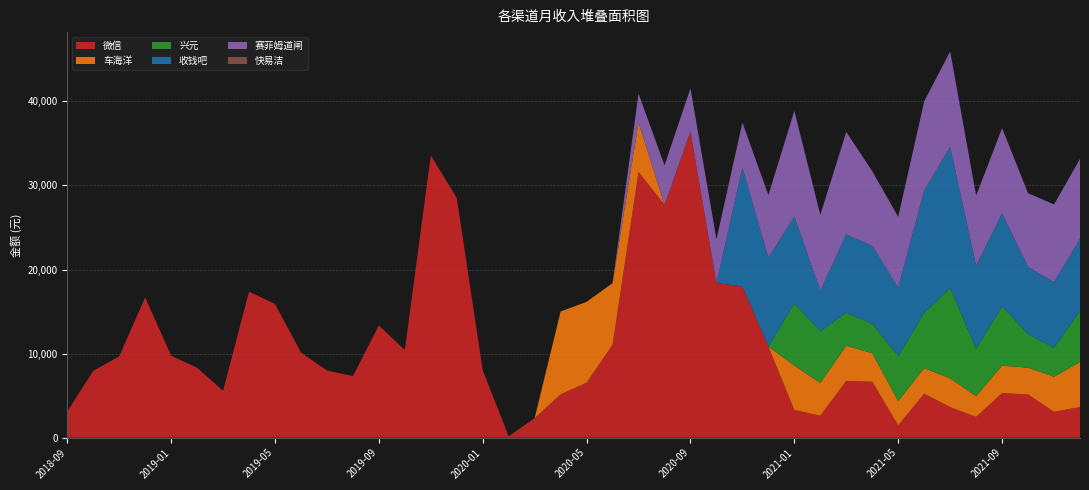

Reading left to right, what are all the values shown in this chart?

微信: 2018-09=3114.1	2018-10=7946.1	2018-11=9673.1	2018-12=16683.3	2019-01=9750.5	2019-02=8318.4	2019-03=5581.4	2019-04=17368.5	2019-05=15903.0	2019-06=10123.5	2019-07=7986.9	2019-08=7320.5	2019-09=13348.0	2019-10=10423.4	2019-11=33575.9	2019-12=28503.0	2020-01=8013.8	2020-02=156.0	2020-03=2326.0	2020-04=5155.2	2020-05=6534.5	2020-06=11057.4	2020-07=31610.3	2020-08=27688.3	2020-09=36408.6	2020-10=18391.2	2020-11=17978.9	2020-12=10835.9	2021-01=3295.4	2021-02=2611.2	2021-03=6757.9	2021-04=6650.8	2021-05=1466.8	2021-06=5225.8	2021-07=3635.1	2021-08=2468.0	2021-09=5300.0	2021-10=5137.9	2021-11=3069.3	2021-12=3635.7
车海洋: 2018-09=0.0	2018-10=0.0	2018-11=0.0	2018-12=0.0	2019-01=0.0	2019-02=0.0	2019-03=0.0	2019-04=0.0	2019-05=0.0	2019-06=0.0	2019-07=0.0	2019-08=0.0	2019-09=0.0	2019-10=0.0	2019-11=0.0	2019-12=0.0	2020-01=0.0	2020-02=0.0	2020-03=0.0	2020-04=9854.2	2020-05=9614.5	2020-06=7325.1	2020-07=5883.6	2020-08=0.0	2020-09=0.0	2020-10=0.0	2020-11=0.0	2020-12=0.0	2021-01=5278.0	2021-02=3905.0	2021-03=4176.0	2021-04=3389.0	2021-05=2869.0	2021-06=3038.0	2021-07=3414.0	2021-08=2467.0	2021-09=3264.0	2021-10=3183.0	2021-11=4175.0	2021-12=5368.0
兴元: 2018-09=0.0	2018-10=0.0	2018-11=0.0	2018-12=0.0	2019-01=0.0	2019-02=0.0	2019-03=0.0	2019-04=0.0	2019-05=0.0	2019-06=0.0	2019-07=0.0	2019-08=0.0	2019-09=0.0	2019-10=0.0	2019-11=0.0	2019-12=0.0	2020-01=0.0	2020-02=0.0	2020-03=0.0	2020-04=0.0	2020-05=0.0	2020-06=0.0	2020-07=0.0	2020-08=0.0	2020-09=0.0	2020-10=0.0	2020-11=0.0	2020-12=0.0	2021-01=7398.4	2021-02=6148.5	2021-03=3923.4	2021-04=3495.2	2021-05=5352.8	2021-06=6611.0	2021-07=10755.5	2021-08=5627.7	2021-09=7059.7	2021-10=3977.7	2021-11=3459.8	2021-12=6051.3
收钱吧: 2018-09=0.0	2018-10=0.0	2018-11=0.0	2018-12=0.0	2019-01=0.0	2019-02=0.0	2019-03=0.0	2019-04=0.0	2019-05=0.0	2019-06=0.0	2019-07=0.0	2019-08=0.0	2019-09=0.0	2019-10=0.0	2019-11=0.0	2019-12=0.0	2020-01=0.0	2020-02=0.0	2020-03=0.0	2020-04=0.0	2020-05=0.0	2020-06=0.0	2020-07=0.0	2020-08=0.0	2020-09=0.0	2020-10=0.0	2020-11=14140.5	2020-12=10564.2	2021-01=10331.0	2021-02=4805.7	2021-03=9327.7	2021-04=9269.6	2021-05=8168.1	2021-06=14530.4	2021-07=16783.1	2021-08=9887.0	2021-09=11045.9	2021-10=7994.1	2021-11=7817.1	2021-12=8605.5
赛菲姆道闸: 2018-09=0.0	2018-10=0.0	2018-11=0.0	2018-12=0.0	2019-01=0.0	2019-02=0.0	2019-03=0.0	2019-04=0.0	2019-05=0.0	2019-06=0.0	2019-07=0.0	2019-08=0.0	2019-09=0.0	2019-10=0.0	2019-11=0.0	2019-12=0.0	2020-01=0.0	2020-02=0.0	2020-03=0.0	2020-04=0.0	2020-05=0.0	2020-06=4.2	2020-07=3425.0	2020-08=4695.0	2020-09=5145.0	2020-10=5185.0	2020-11=5360.0	2020-12=7450.0	2021-01=12565.0	2021-02=9035.0	2021-03=12175.2	2021-04=8885.1	2021-05=8405.0	2021-06=10590.0	2021-07=11350.0	2021-08=8340.0	2021-09=10150.0	2021-10=8785.0	2021-11=9220.0	2021-12=9495.0
快易洁: 2018-09=0.0	2018-10=0.0	2018-11=0.0	2018-12=0.0	2019-01=0.0	2019-02=0.0	2019-03=0.0	2019-04=0.0	2019-05=0.0	2019-06=0.0	2019-07=0.0	2019-08=0.0	2019-09=0.0	2019-10=0.0	2019-11=0.0	2019-12=0.0	2020-01=0.0	2020-02=0.0	2020-03=0.0	2020-04=0.0	2020-05=0.0	2020-06=0.0	2020-07=0.0	2020-08=0.0	2020-09=0.0	2020-10=0.0	2020-11=0.0	2020-12=0.0	2021-01=0.0	2021-02=0.0	2021-03=0.0	2021-04=0.0	2021-05=0.0	2021-06=0.0	2021-07=0.0	2021-08=0.0	2021-09=0.0	2021-10=0.0	2021-11=0.0	2021-12=0.0